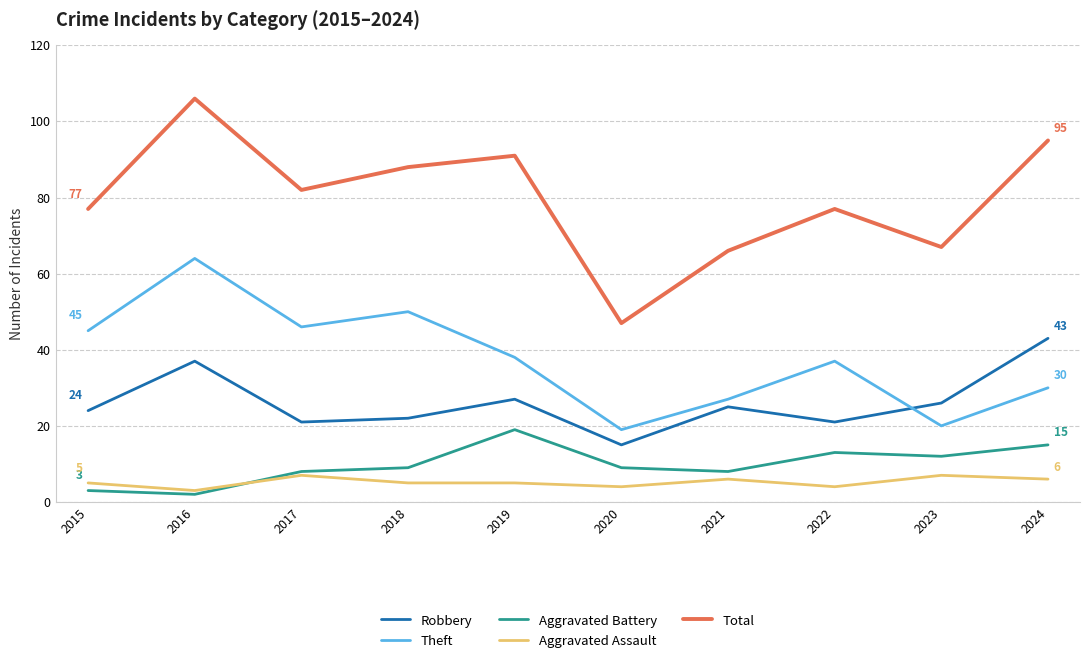

What is the difference between the maximum and minimum values in the Total series?

59